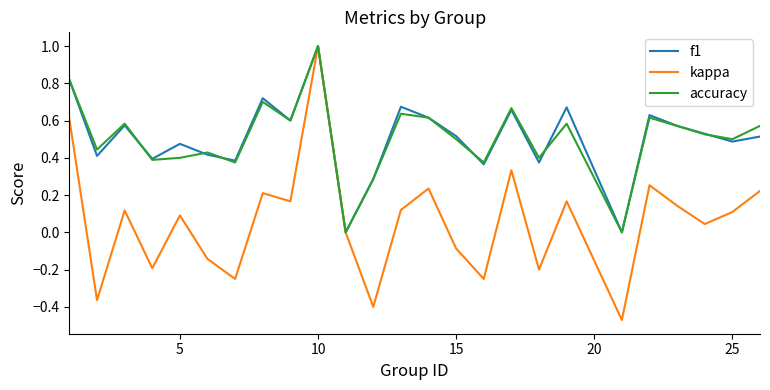

In f1, how many points are higher than both neighbors (excluding endpoints)?

8